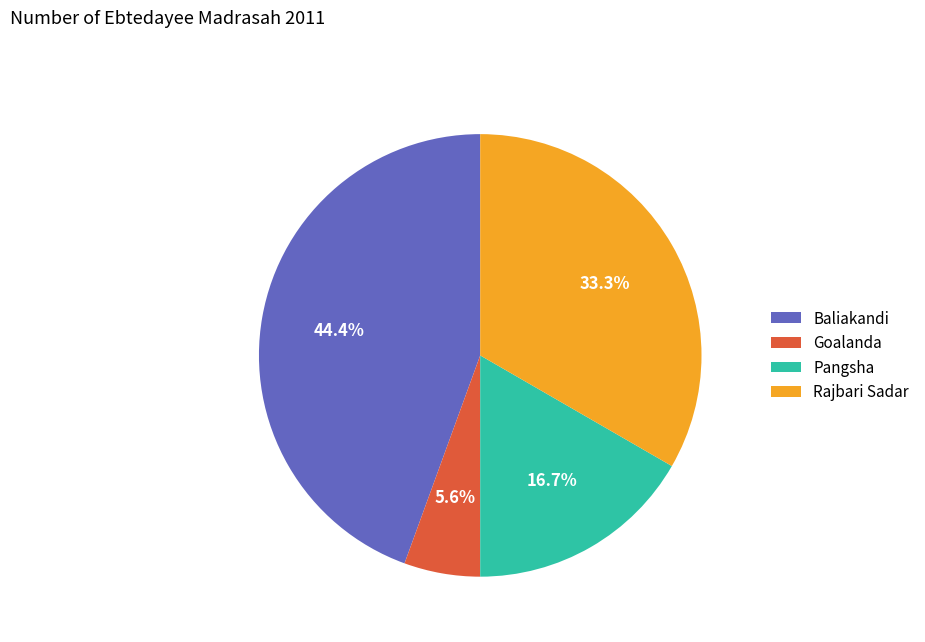

What portion of the pie excludes Rajbari Sadar?

66.7%